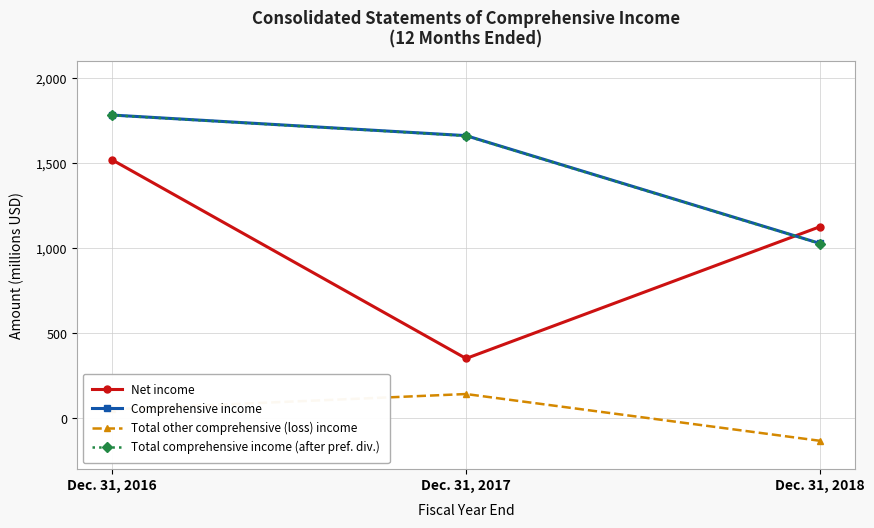

Rank the categories by Comprehensive income value from lowest to highest.

Dec. 31, 2018, Dec. 31, 2017, Dec. 31, 2016